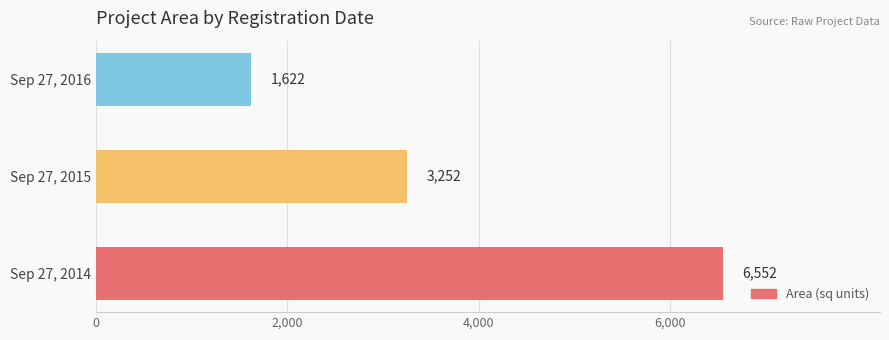

How many bars are there in total?

3